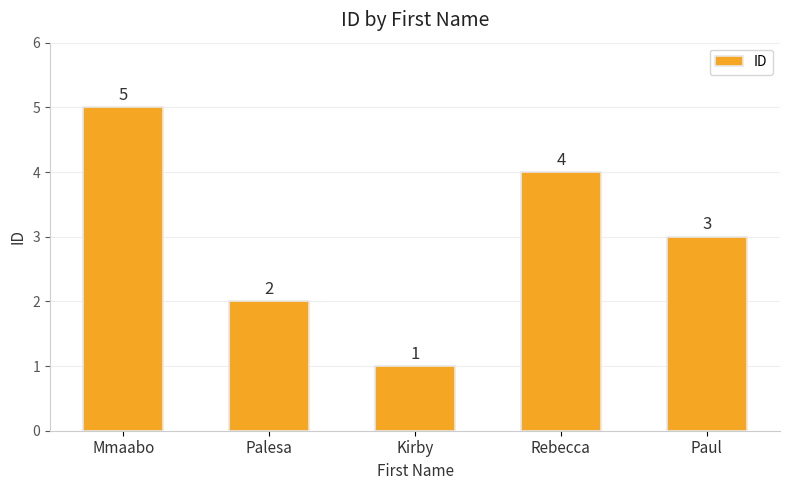

What is the minimum value shown in the chart?

1